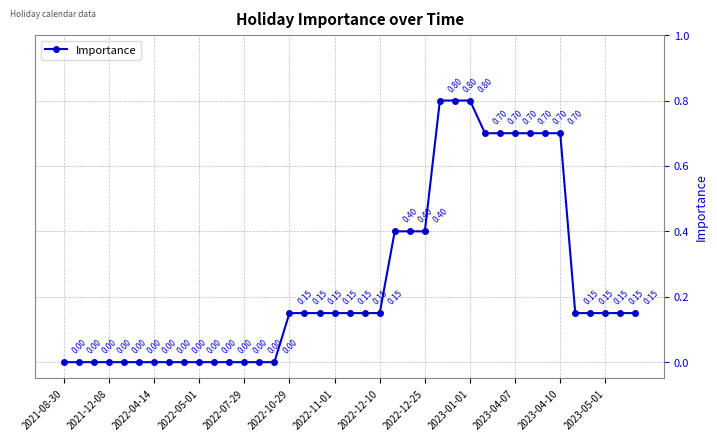

What is the difference between the maximum and second lowest values?

0.8